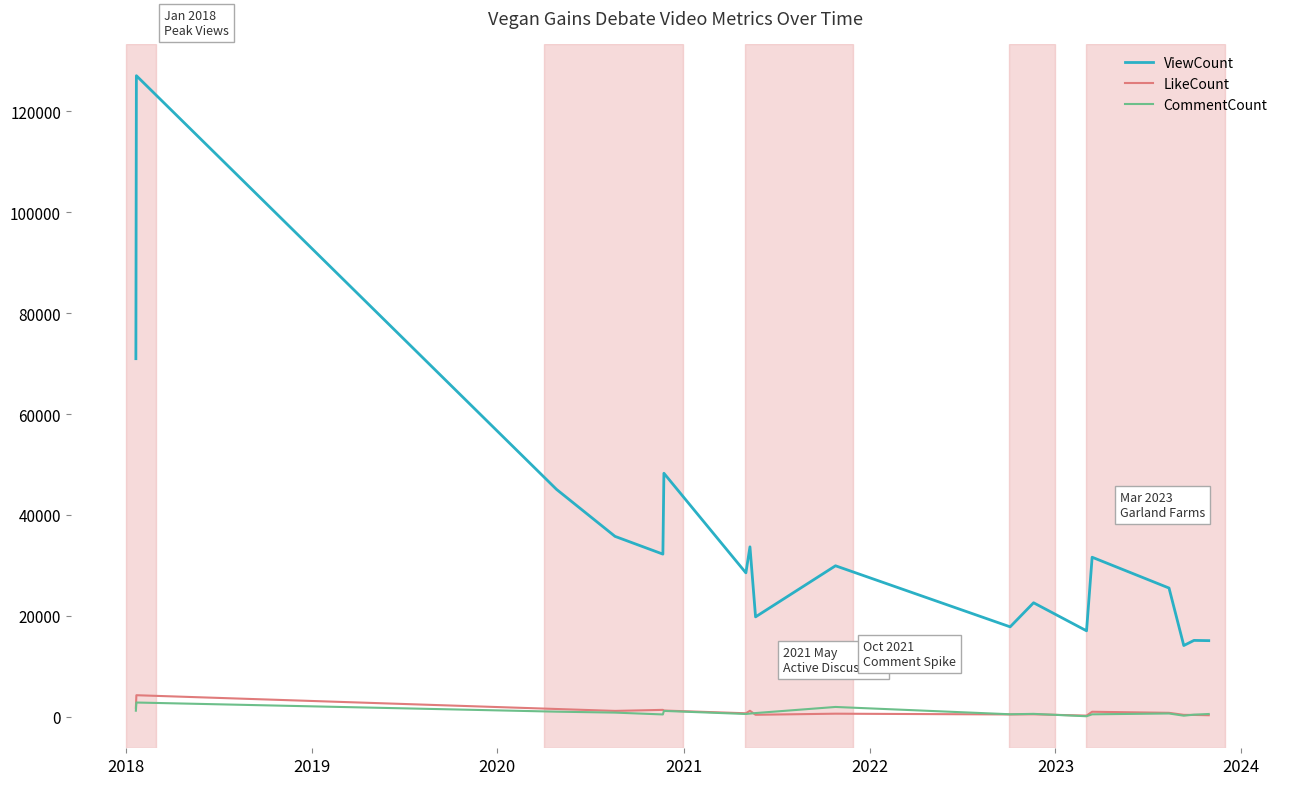

Which series has the largest total across all categories?

ViewCount